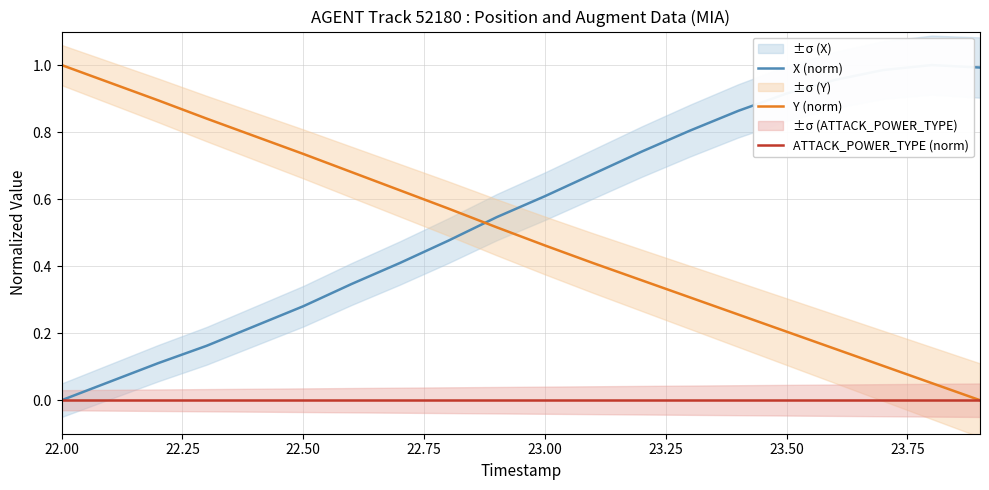

Does the chart have visible grid lines?

Yes